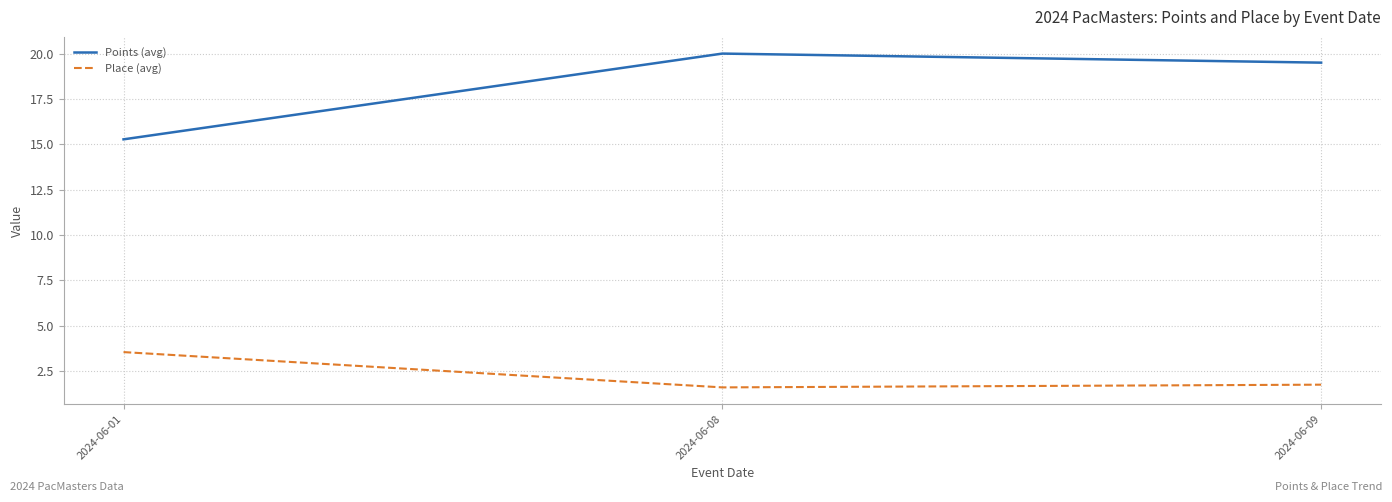

True or false: Place (avg) has a value of 5.8 at 2024-06-01.

False